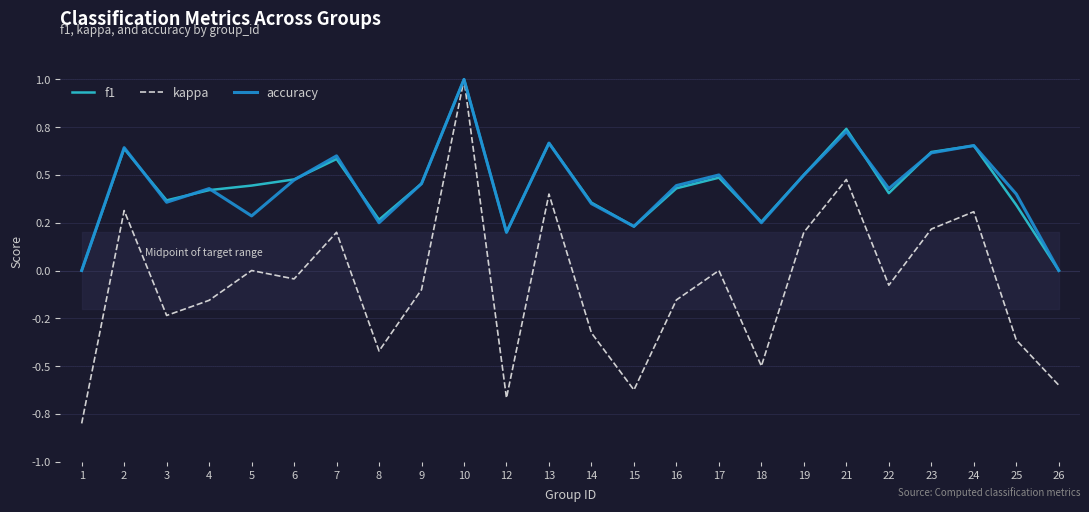

What is the average value of the accuracy series?

0.4